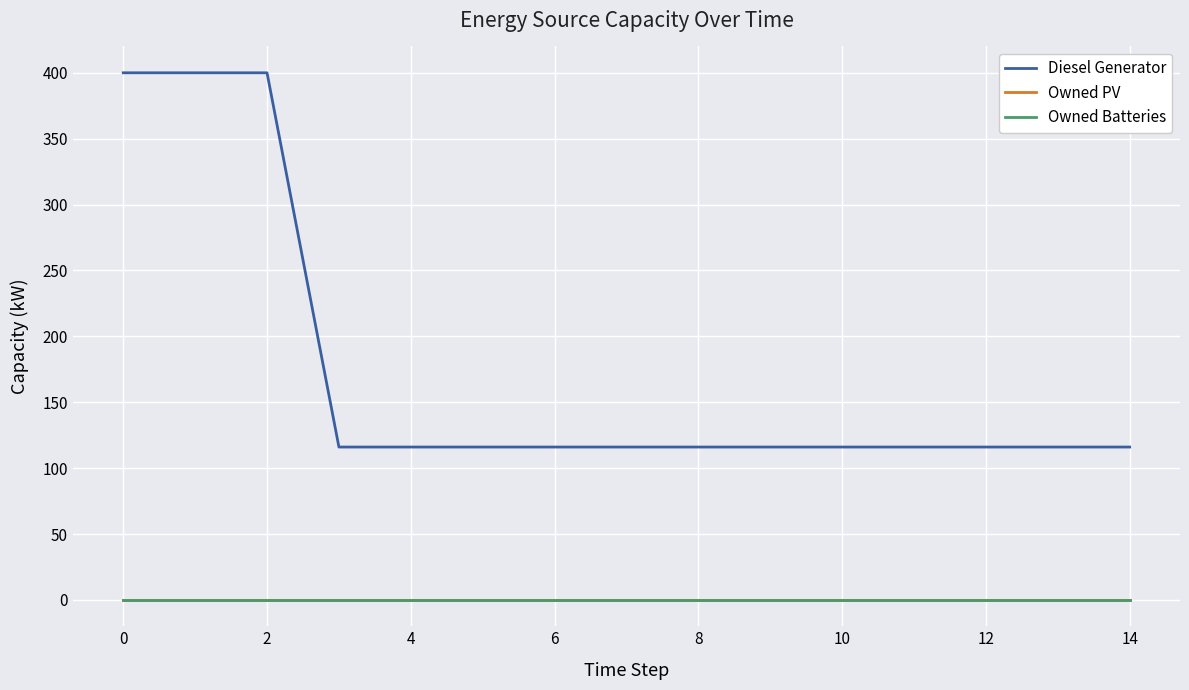

True or false: Diesel Generator and Owned PV cross at least once.

False